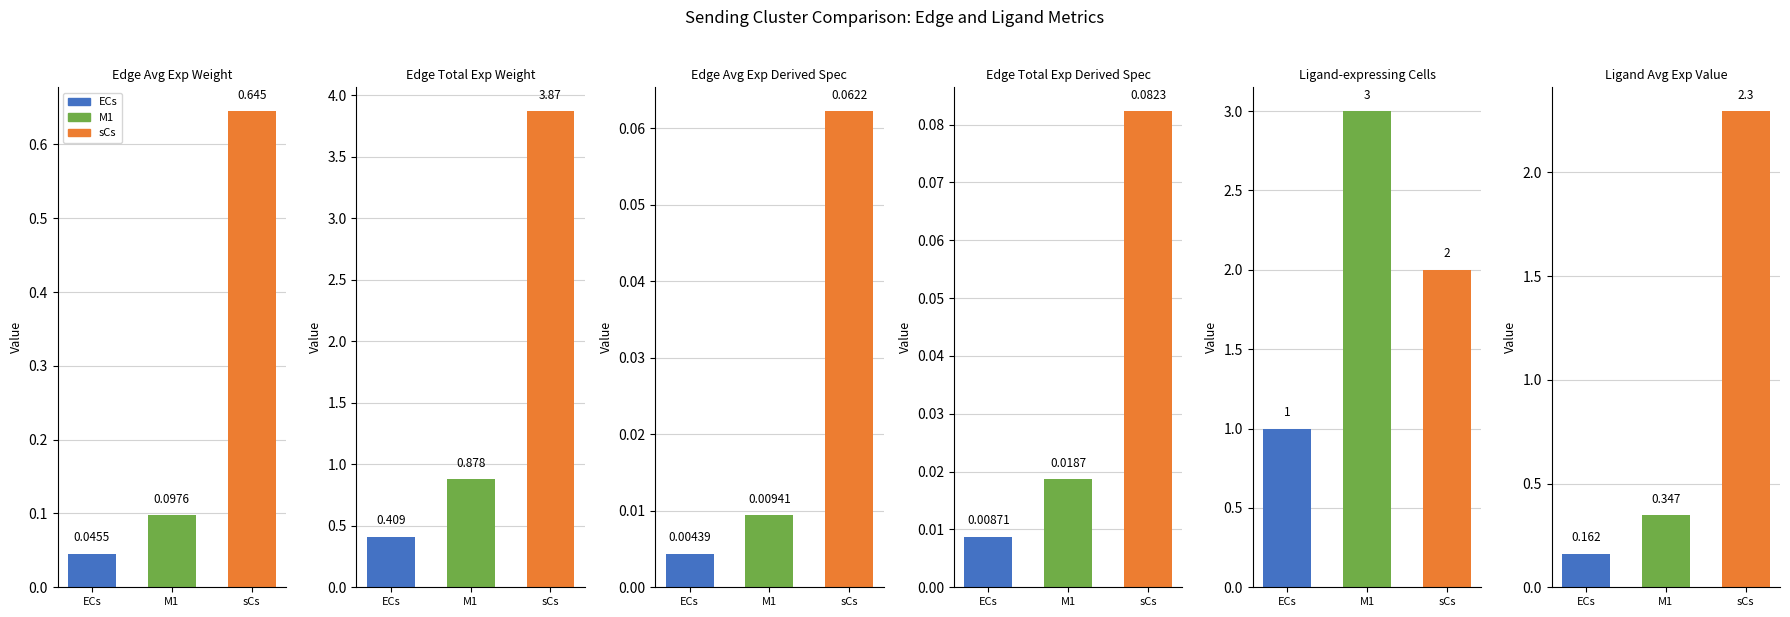

Reading left to right, transcribe all the data shown in this chart.

Edge average expression weight: ECs=0.0	M1=0.1	sCs=0.6
Edge total expression weight: ECs=0.4	M1=0.9	sCs=3.9
Edge average expression derived specificity: ECs=0.0	M1=0.0	sCs=0.1
Edge total expression derived specificity: ECs=0.0	M1=0.0	sCs=0.1
Ligand-expressing cells: ECs=1.0	M1=3.0	sCs=2.0
Ligand average expression value: ECs=0.2	M1=0.3	sCs=2.3